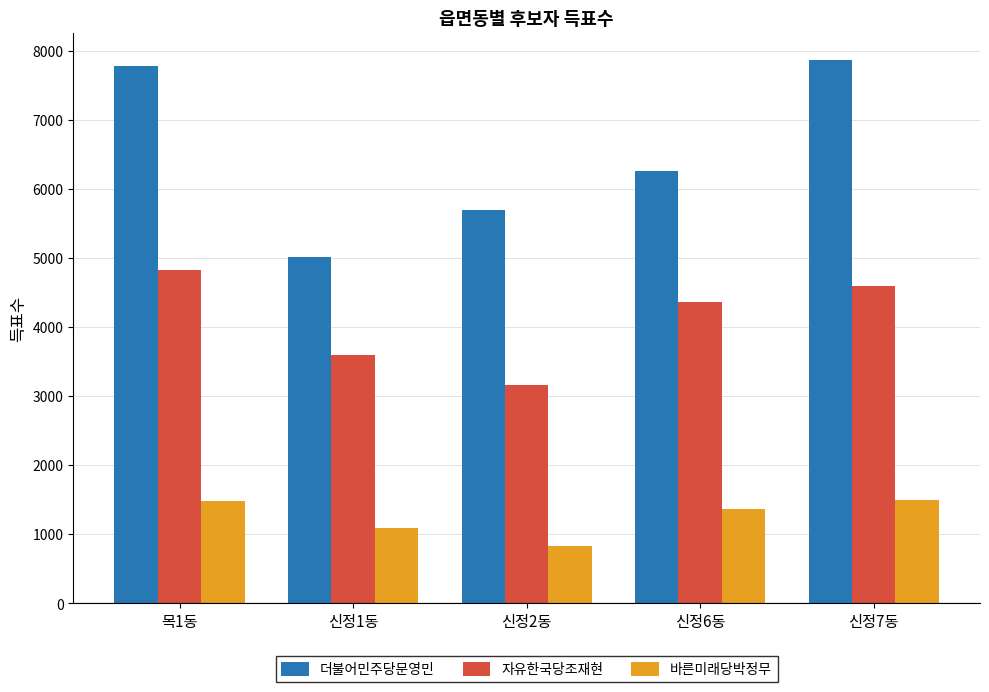

List the labels in order of 더불어민주당문영민 value, largest first.

신정7동, 목1동, 신정6동, 신정2동, 신정1동